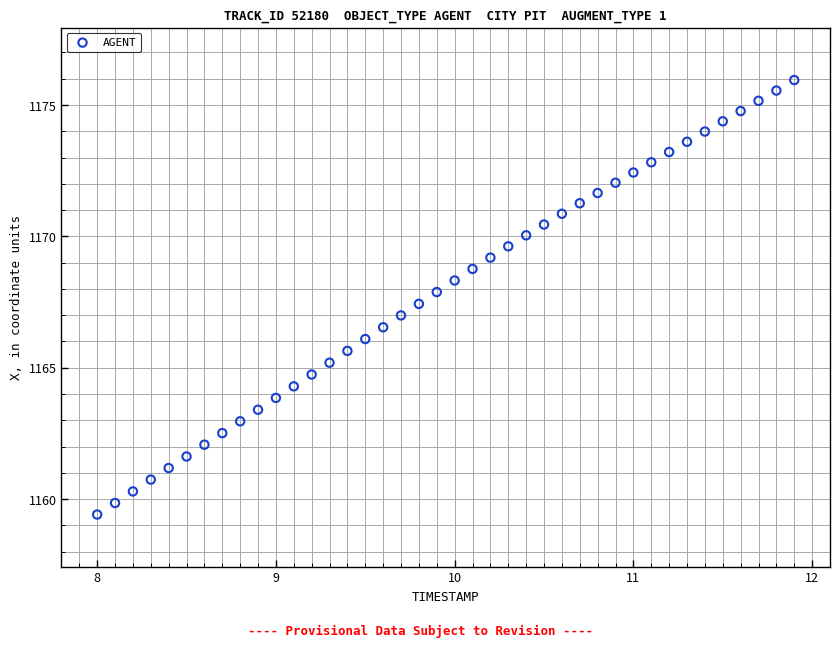

What is the range of Y values (max minus min)?

16.5